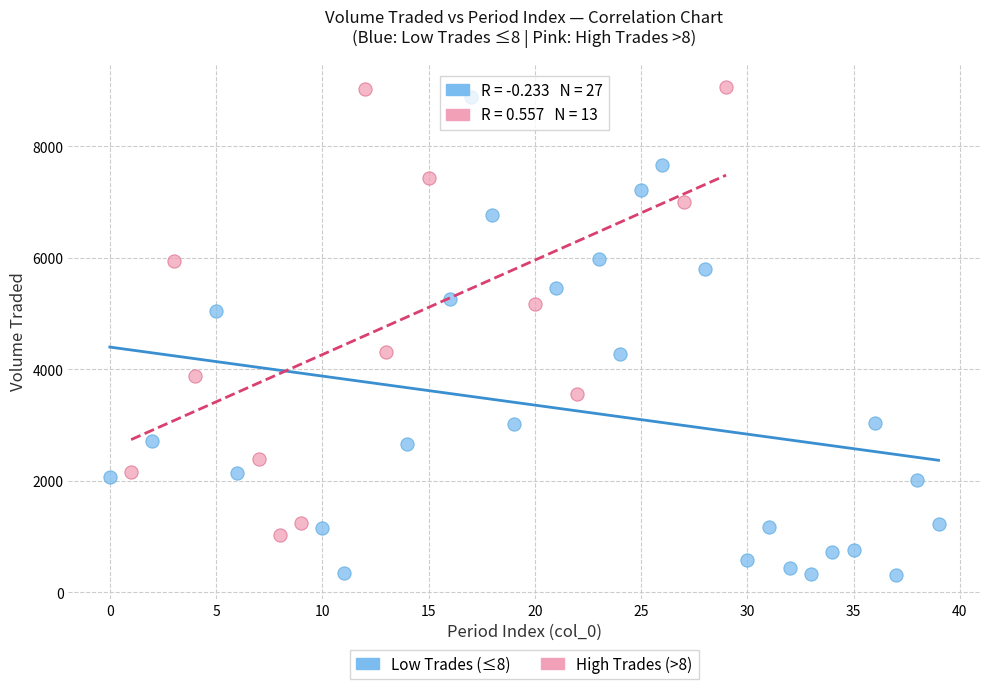

Which series contains the lowest Y value?

Low Trades (≤8)